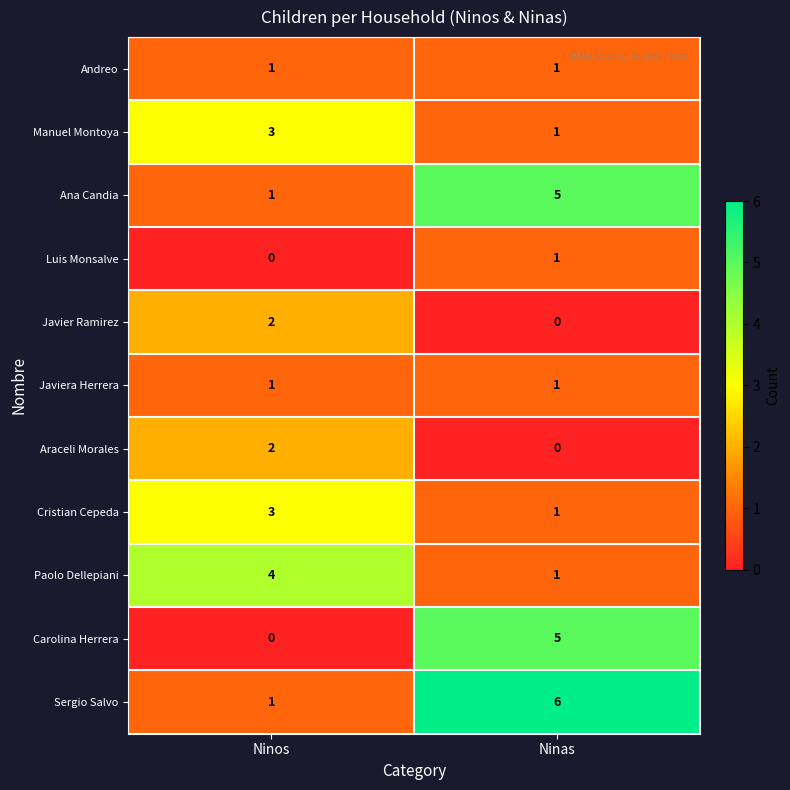

Is it true that Javiera Herrera equals 2 at Ninos?

False